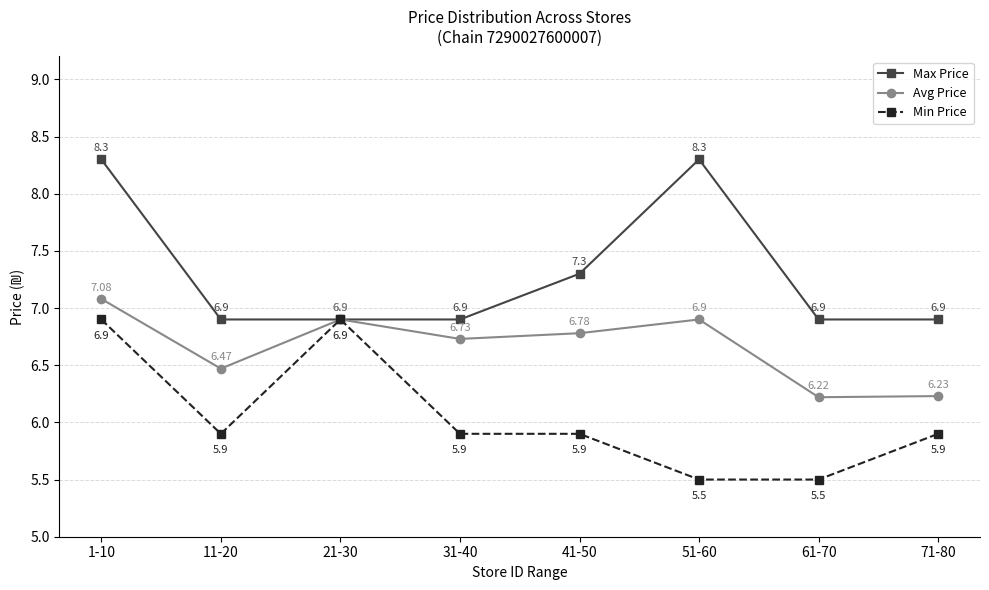

Which series has the largest total across all categories?

Max Price